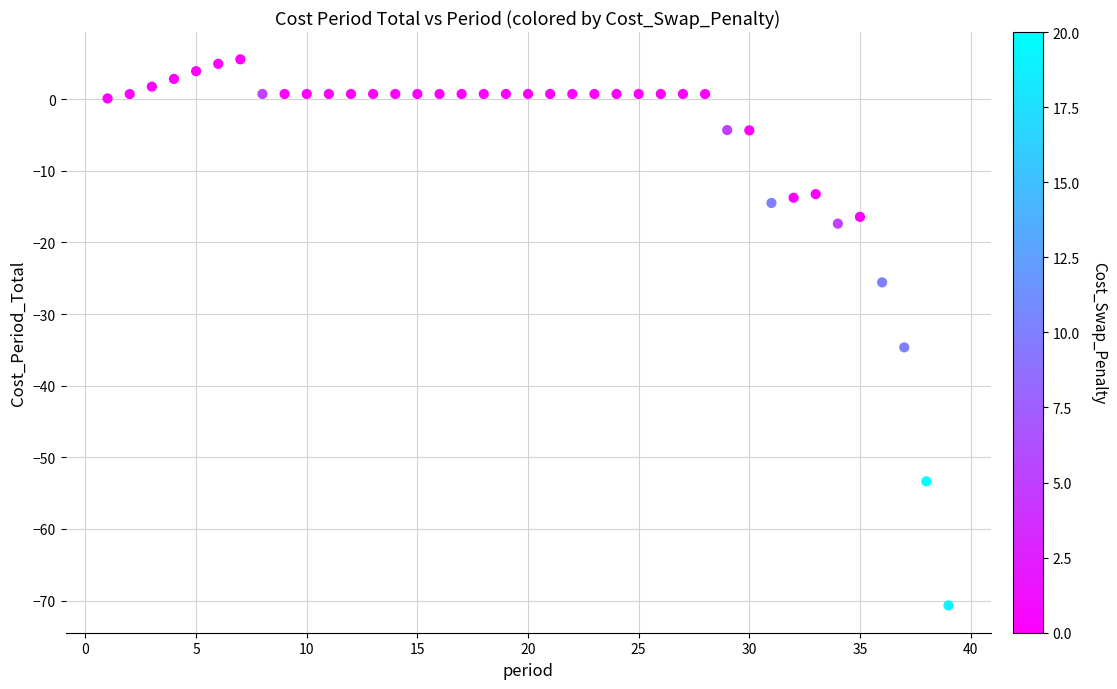

What is the range of X values (max minus min)?

38.0